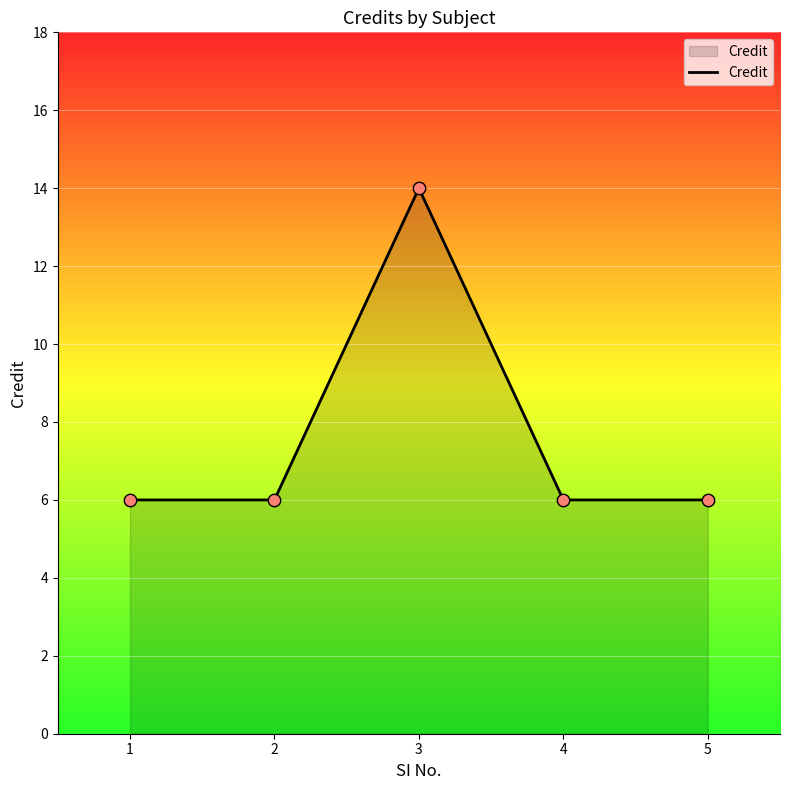

Approximately how many times larger is the value at 1 compared to 5?

1.0